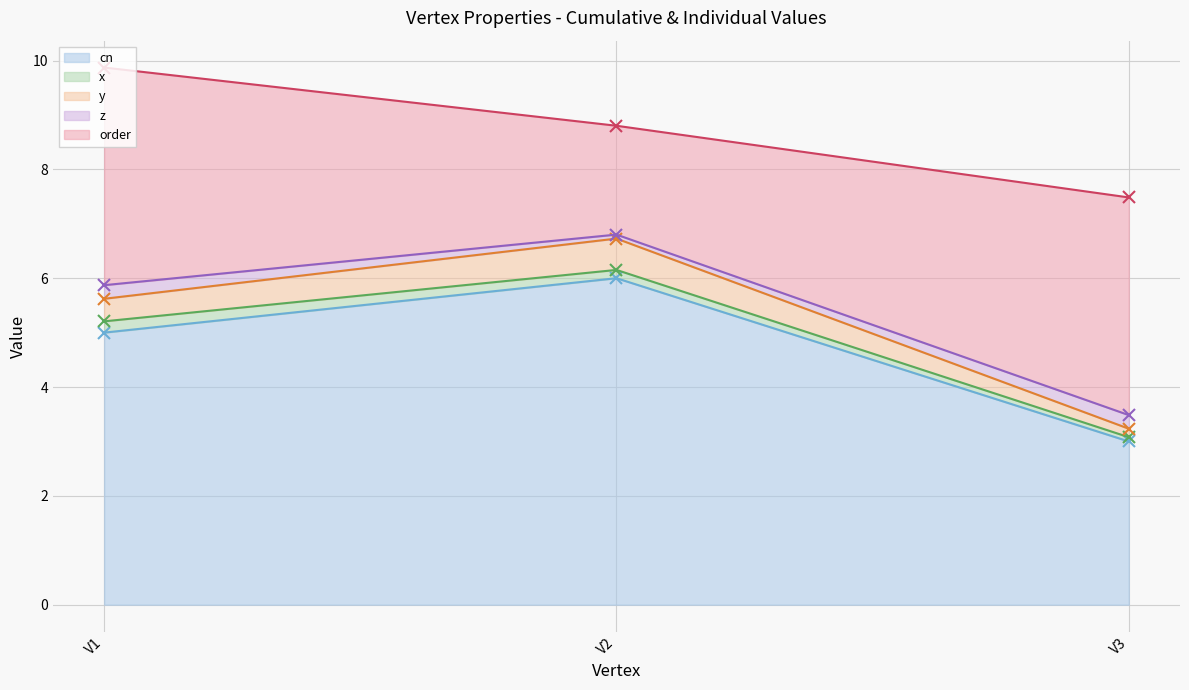

At which label does cn reach its peak?

V2